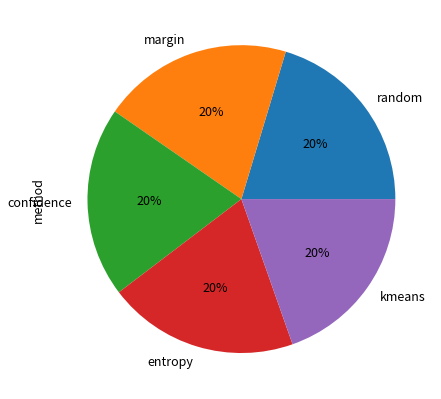

Is there any slice that represents more than half of the pie?

No